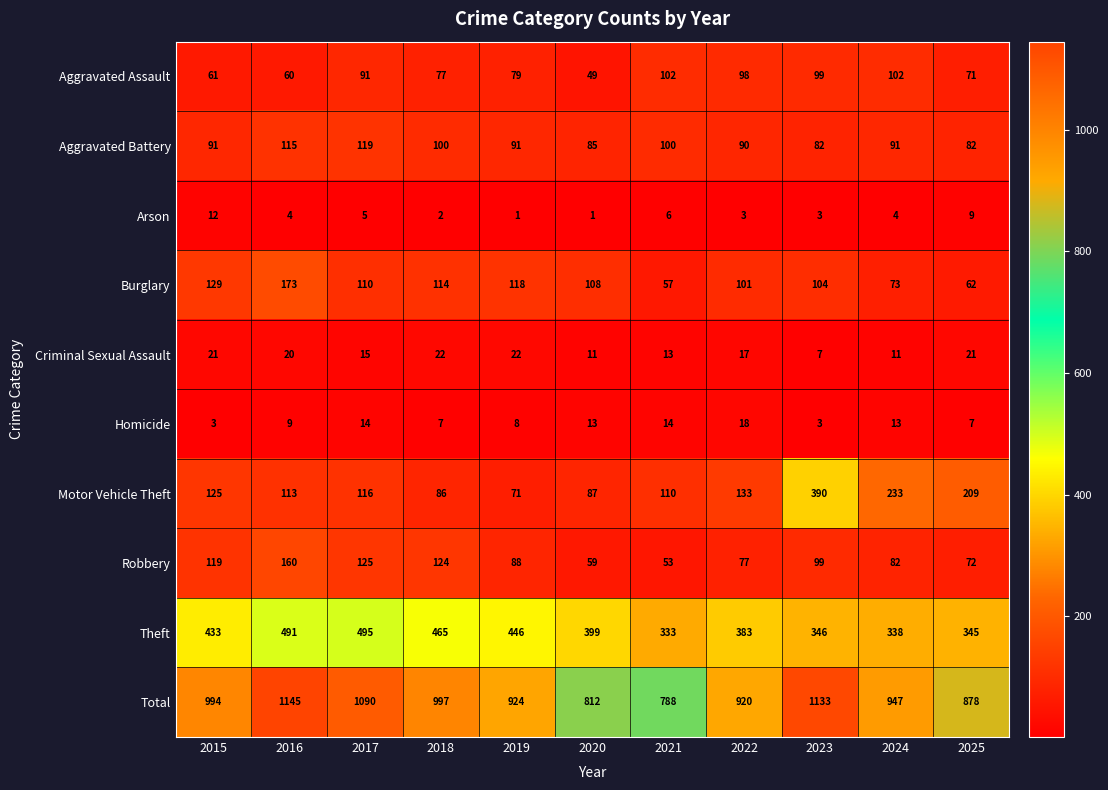

What is the maximum value shown in the chart?

1145